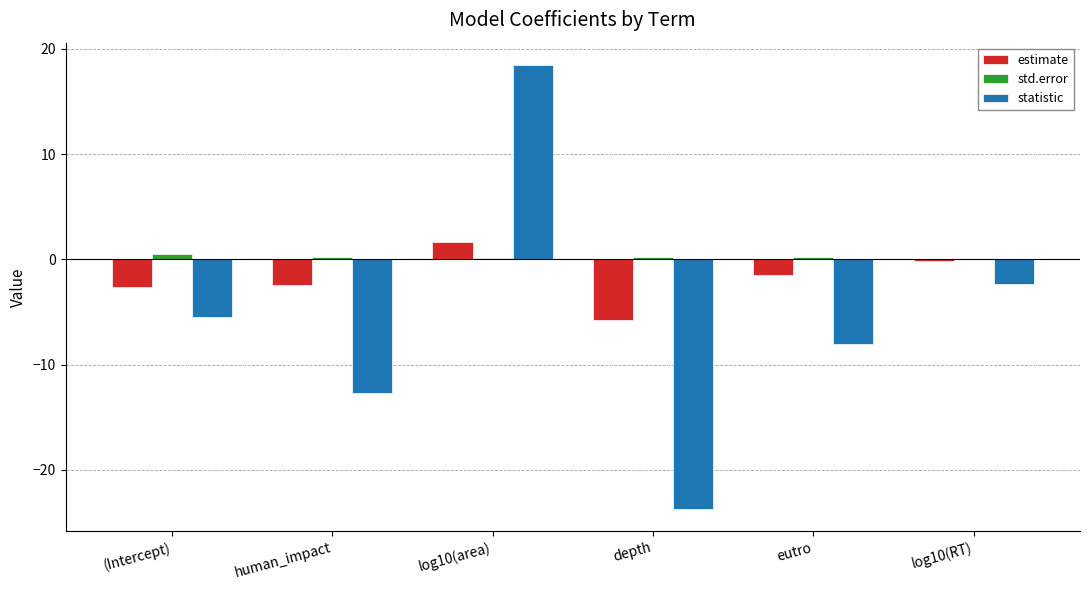

Are the bars grouped side by side (vs. stacked)?

Yes